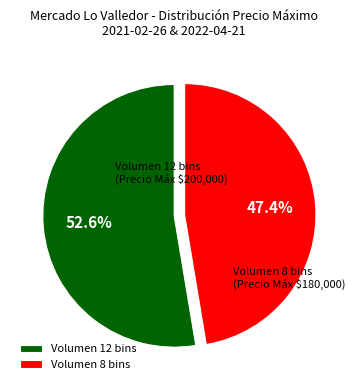

What portion of the pie excludes Volumen 8 bins?

52.6%